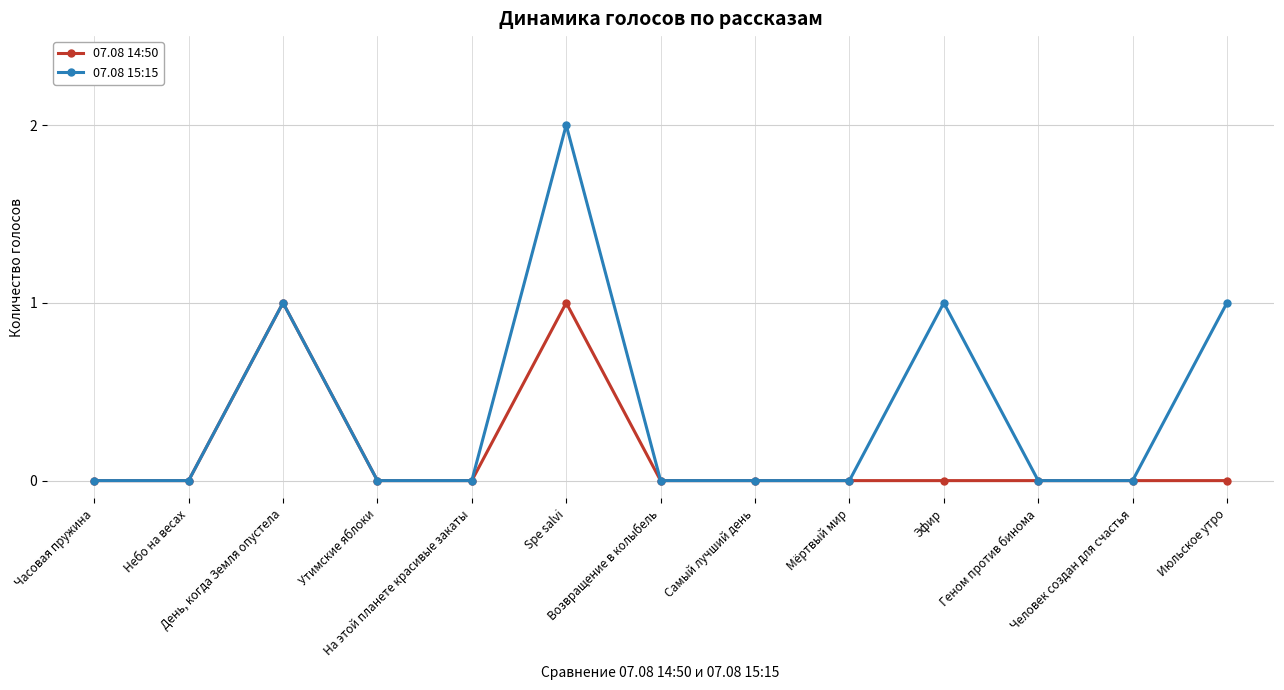

List the series in order of their overall mean, highest first.

07.08 15:15, 07.08 14:50